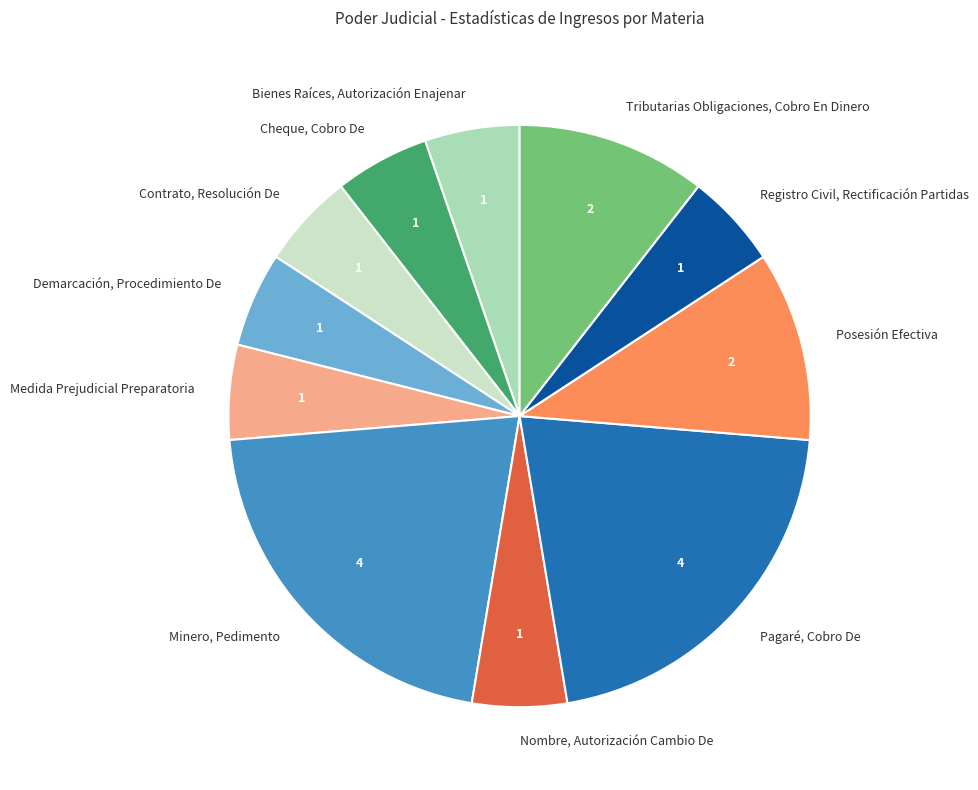

Is the sum of Bienes Raíces, Autorización Enajenar and Contrato, Resolución De greater than half?

No